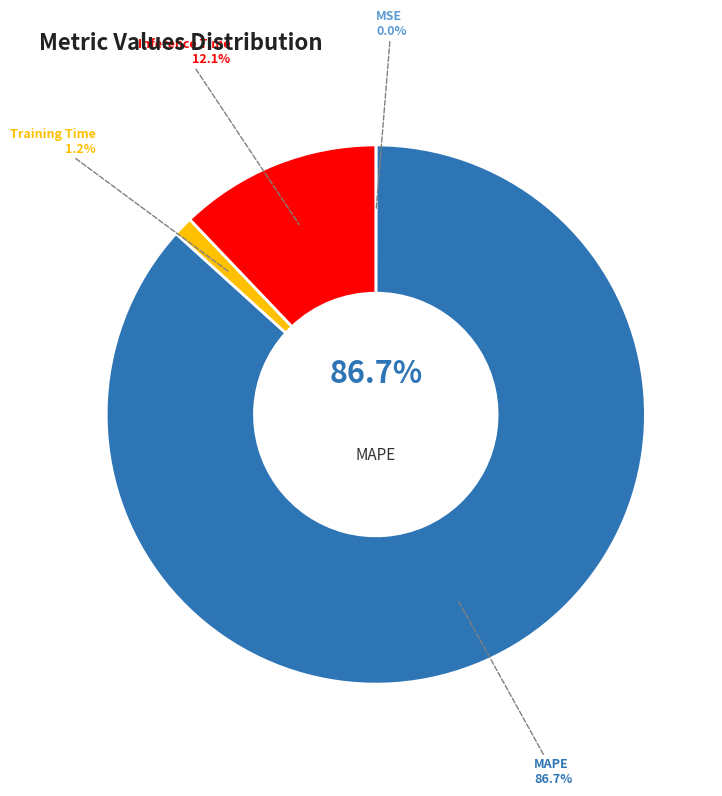

What is the majority slice?

MAPE